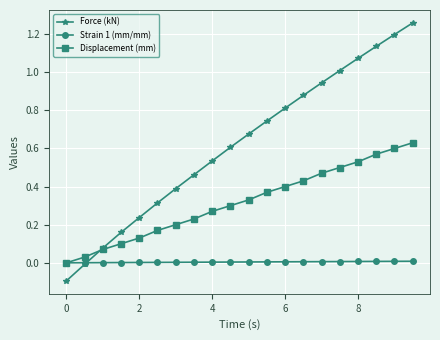

At how many categories does at least one series exceed 1?

5